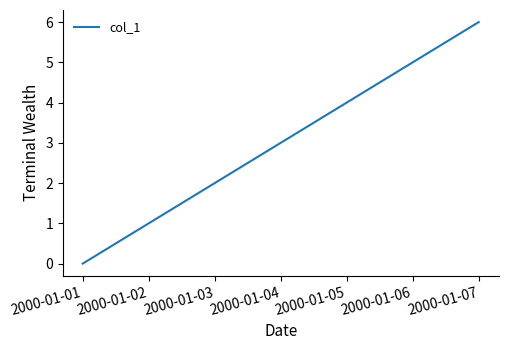

Reading left to right, what are all the values shown in this chart?

0	1	2	3	4	5	6